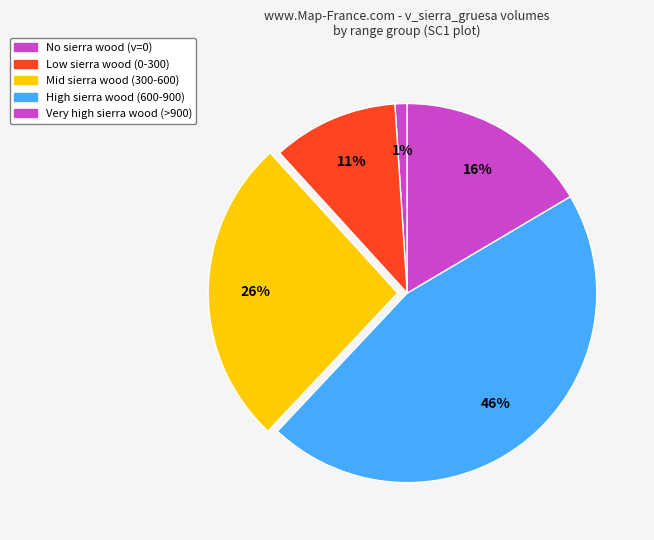

How many slices are in this pie chart?

5